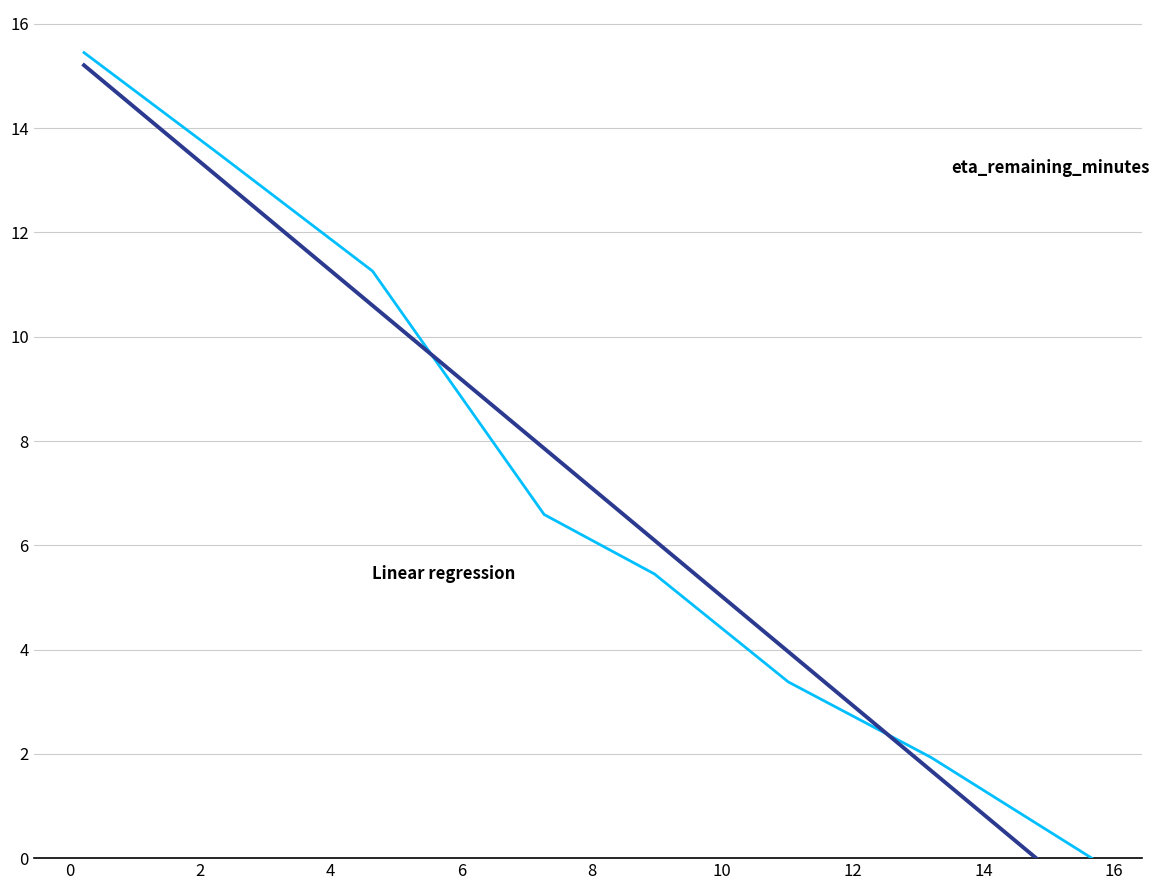

At 8, list the series in order from largest to smallest.

Linear regression, eta_remaining_minutes